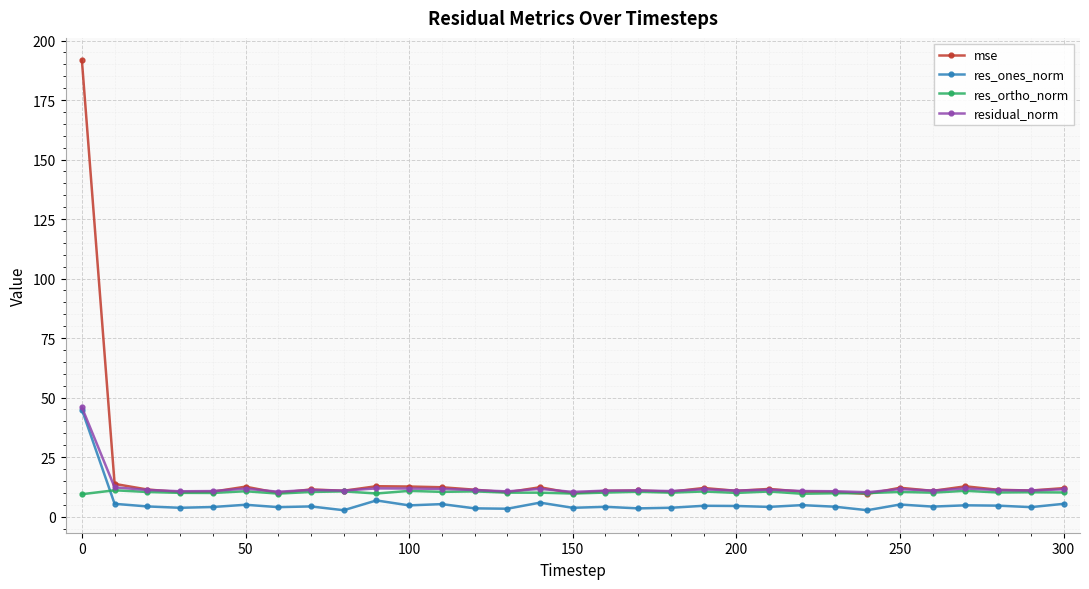

True or false: residual_norm has more than 0 points higher than both neighbors.

True